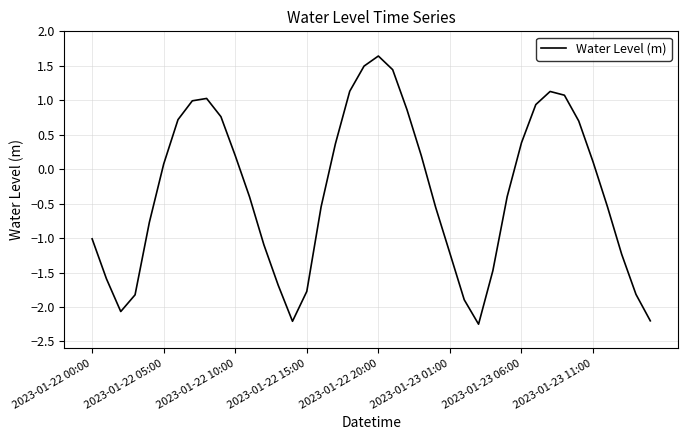

How many categories are shown in the chart?

40